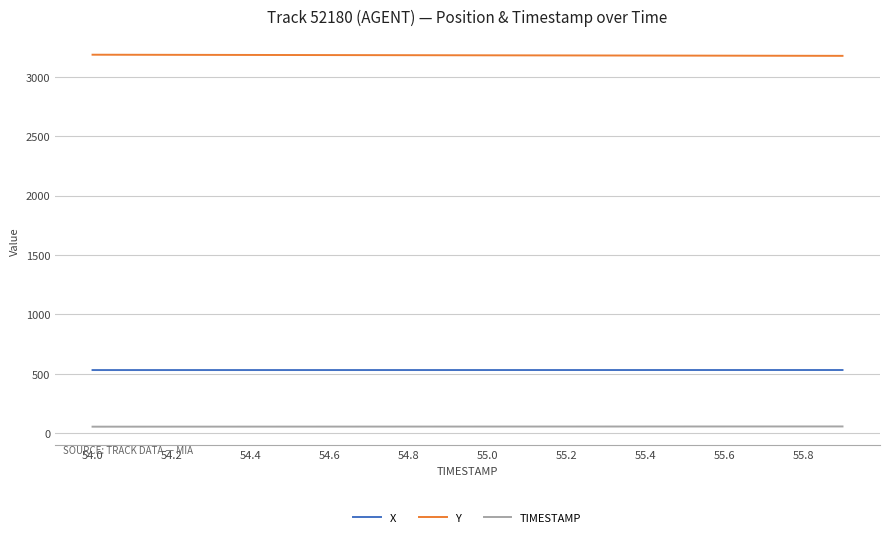

True or false: TIMESTAMP and Y cross at least once.

False